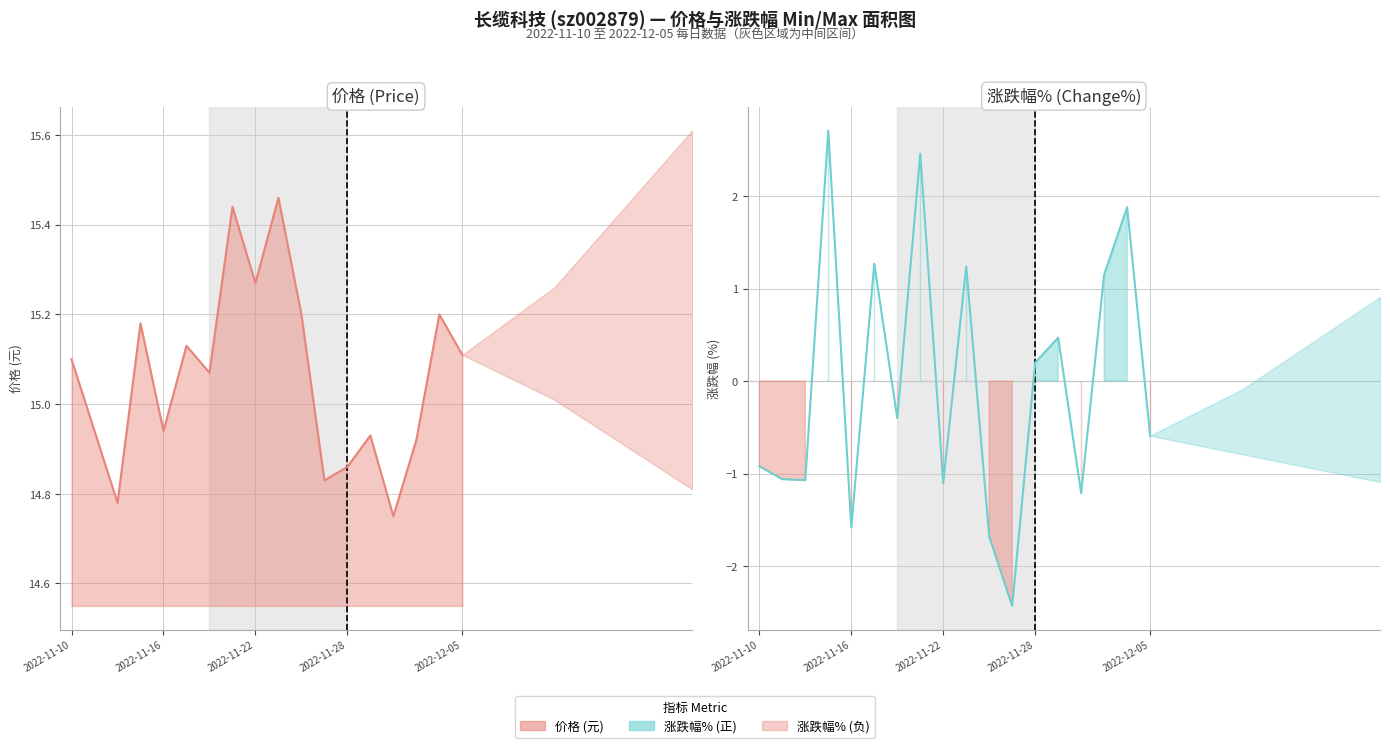

Where is the first local maximum for 价格?

2022-11-15